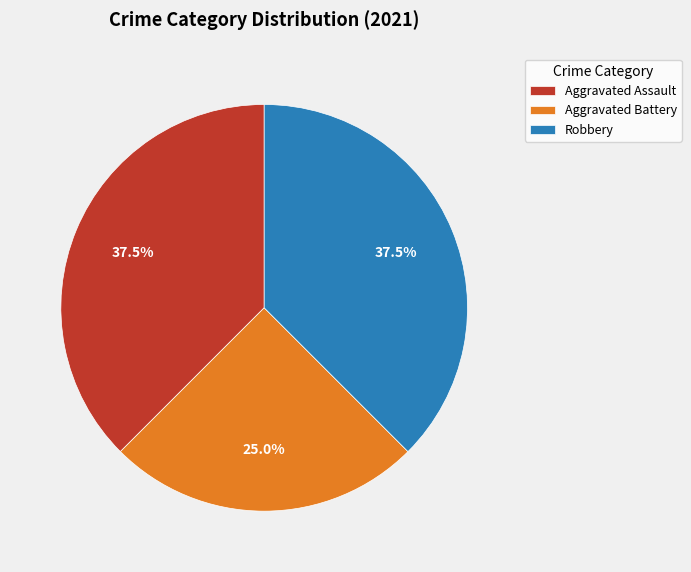

What is the ratio of the value at Aggravated Battery to the value at Robbery?

0.7